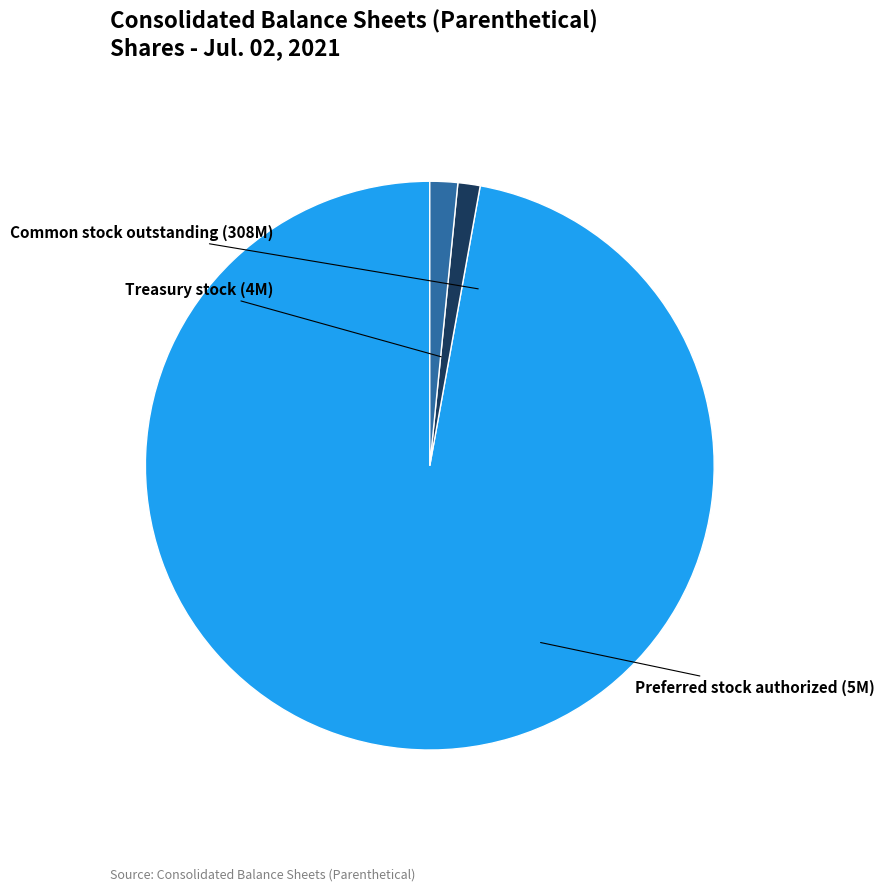

Is there any slice that represents more than half of the pie?

Yes